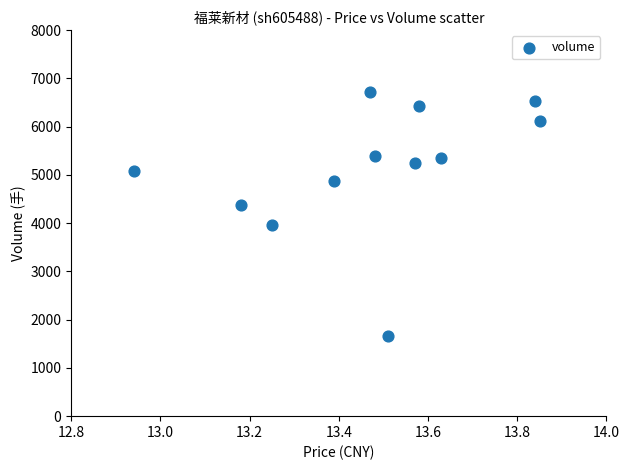

What is the average Y value?

5145